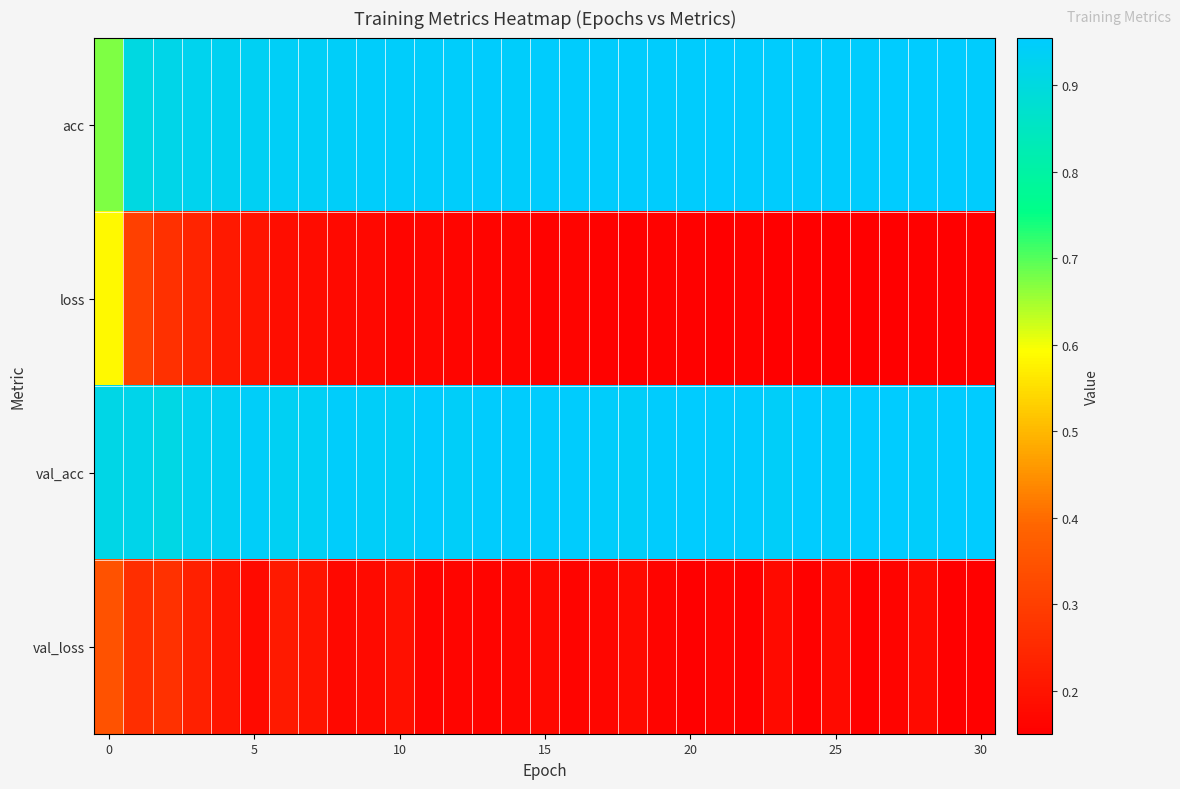

Reading left to right, what are all the values shown in this chart?

acc: 0.7	0.9	0.9	0.9	0.9	0.9	0.9	0.9	0.9	0.9	0.9	0.9	0.9	0.9	0.9	1.0	0.9	1.0	1.0	0.9	1.0	1.0	0.9	1.0	0.9	1.0	1.0	1.0	1.0	1.0	1.0
loss: 0.6	0.3	0.3	0.2	0.2	0.2	0.2	0.2	0.2	0.2	0.2	0.2	0.2	0.2	0.2	0.2	0.2	0.2	0.2	0.2	0.2	0.2	0.2	0.2	0.2	0.2	0.2	0.2	0.2	0.2	0.2
val_acc: 0.9	0.9	0.9	0.9	0.9	0.9	0.9	0.9	0.9	0.9	0.9	0.9	0.9	1.0	0.9	0.9	1.0	0.9	0.9	1.0	1.0	1.0	1.0	0.9	1.0	0.9	1.0	1.0	0.9	1.0	1.0
val_loss: 0.3	0.3	0.3	0.2	0.2	0.2	0.2	0.2	0.2	0.2	0.2	0.2	0.2	0.2	0.2	0.2	0.2	0.2	0.2	0.2	0.2	0.2	0.2	0.2	0.2	0.2	0.2	0.2	0.2	0.2	0.2